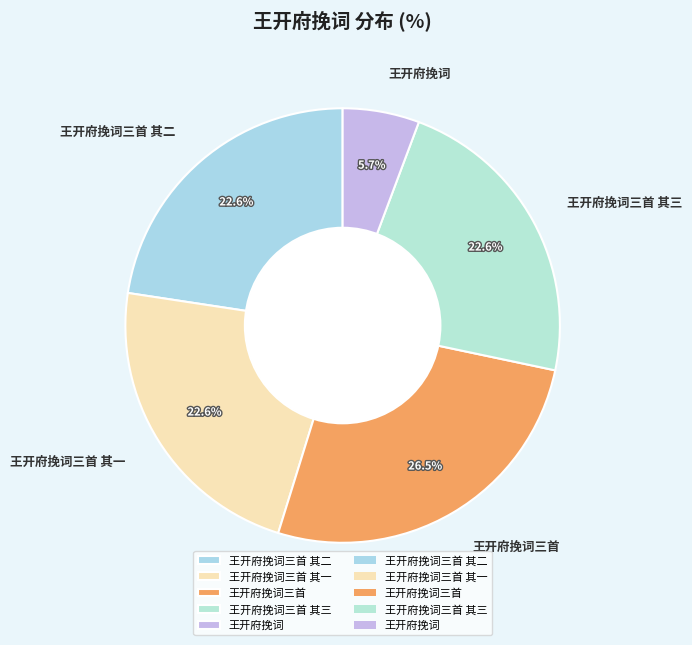

To the nearest percent, what percentage of the pie is 王开府挽词三首 其三?

23%